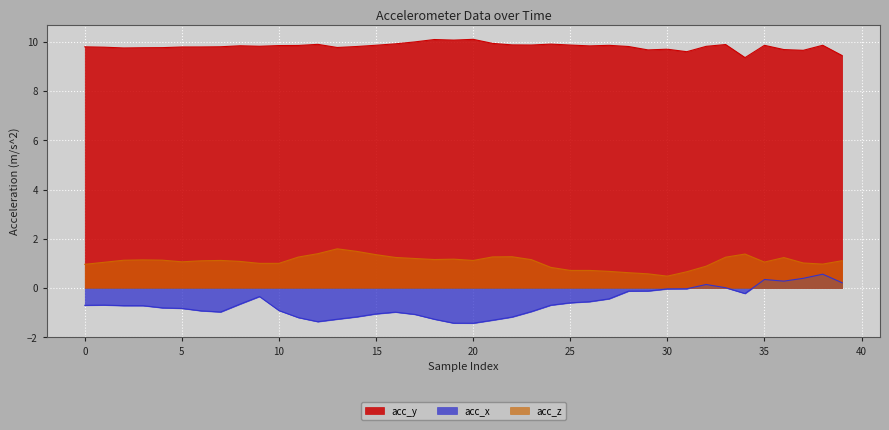

What is the difference between the acc_x values at 15 and 0?

0.3